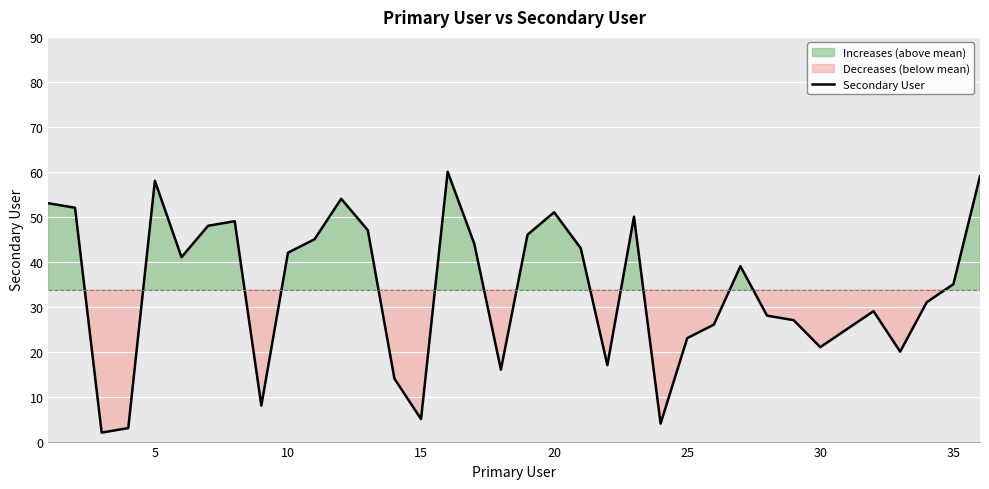

What is the difference between the maximum and minimum values?

58